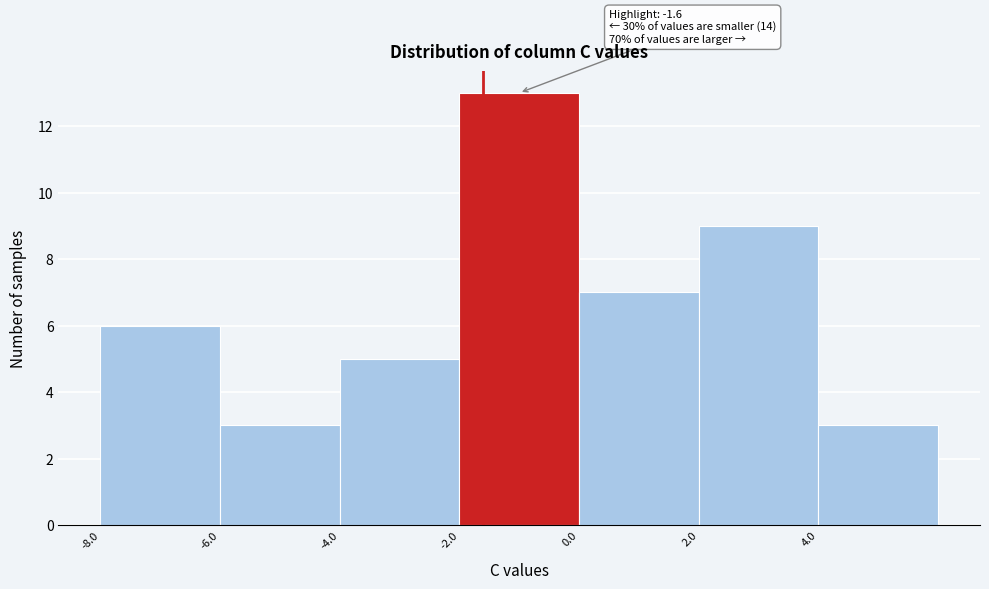

Which range on the x-axis has the tallest bar?

-2 to 0